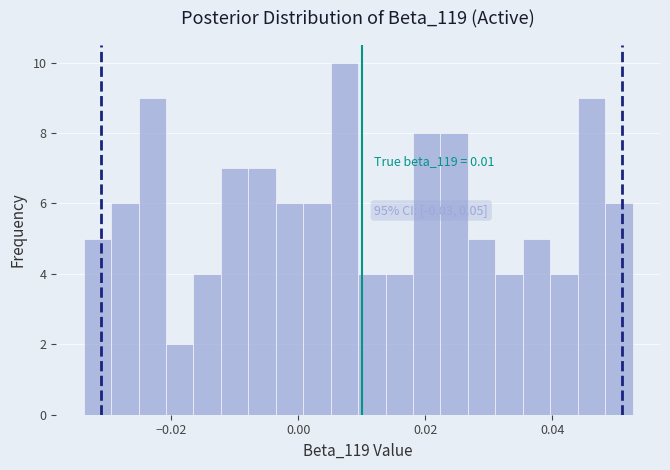

Around what value on the x-axis is the tallest bar? Give the approximate position of its centre, as read against the axis.

0.008